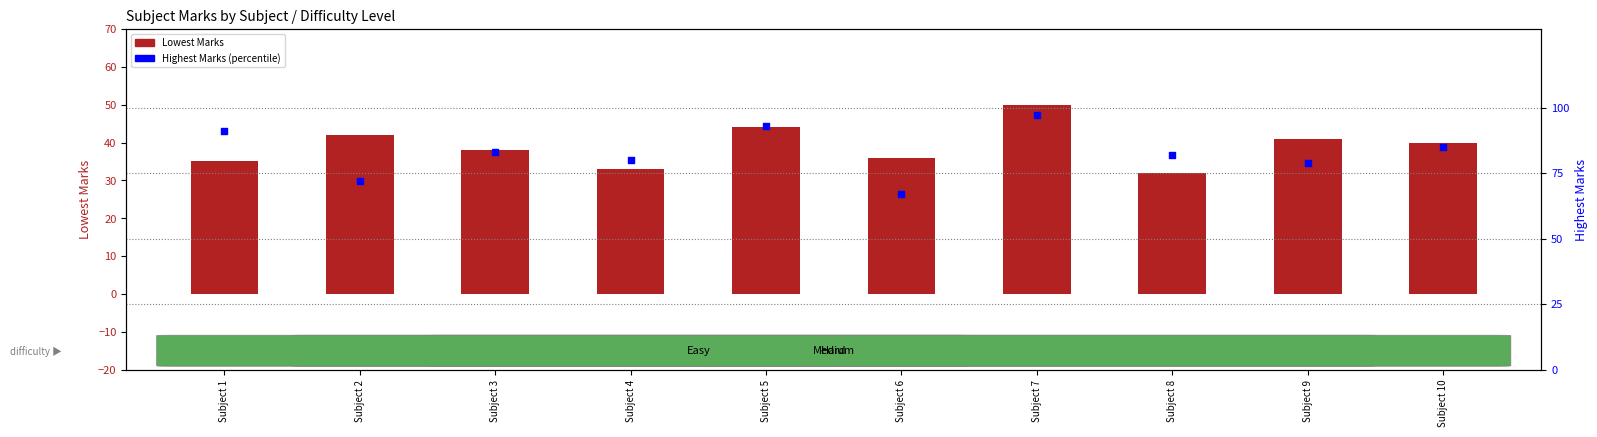

Is the value of Lowest Marks at Subject 7 greater than the value of Highest Marks at Subject 7?

No